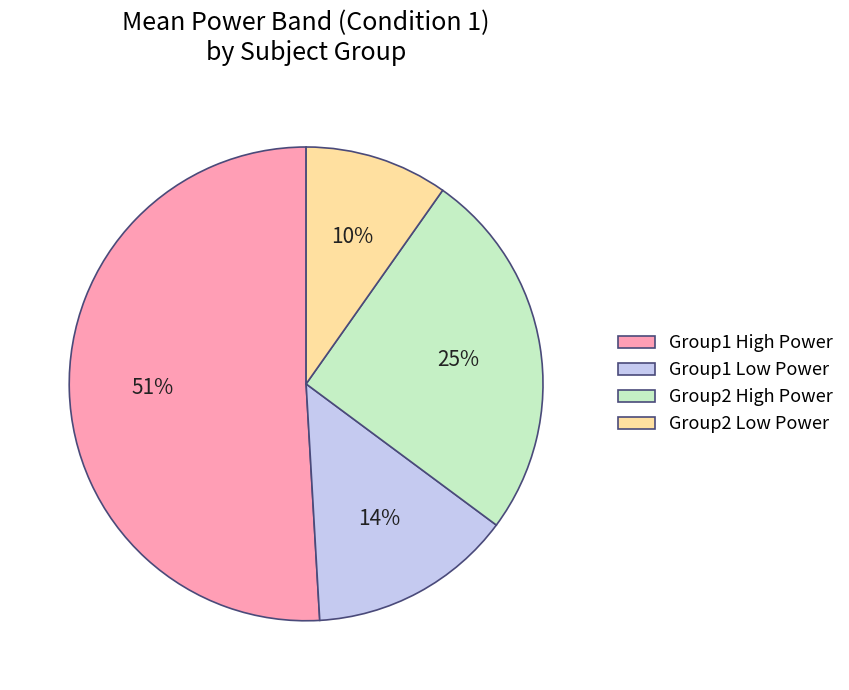

Is there any slice that represents more than half of the pie?

Yes